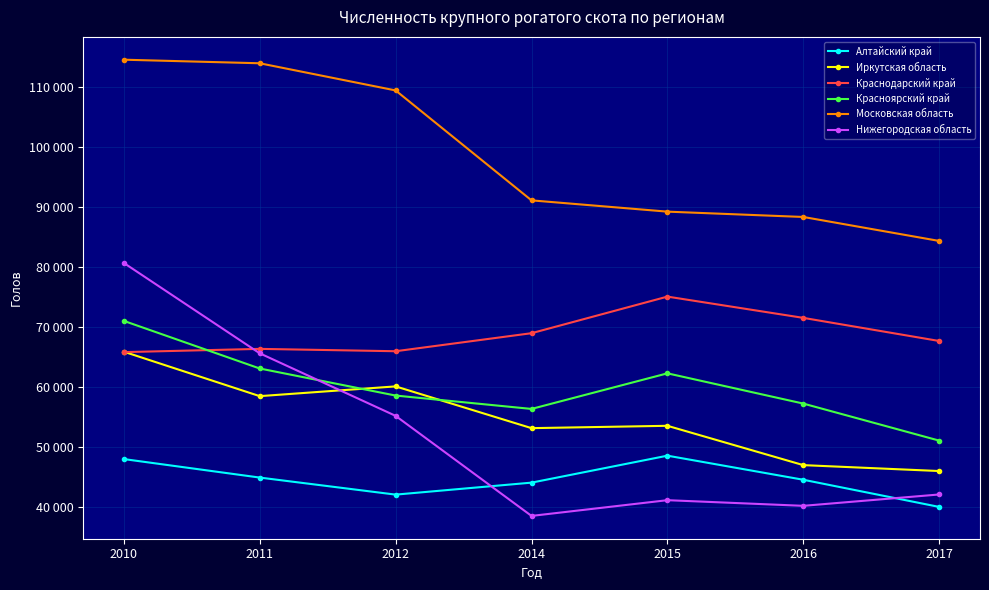

Which category has the highest value across all series?

2010